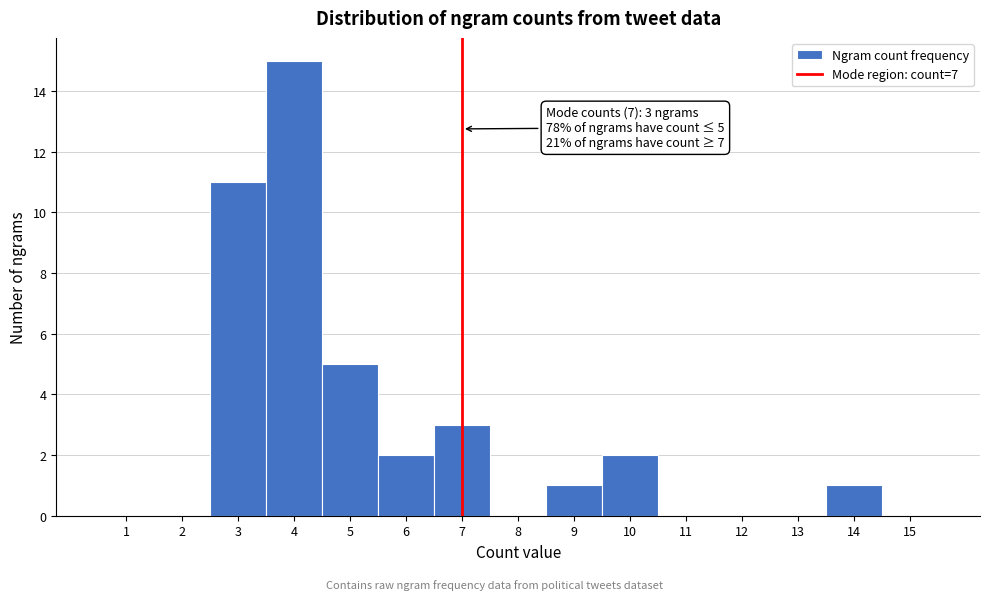

Over which range of the x-axis is the bar tallest?

3.5 to 4.5